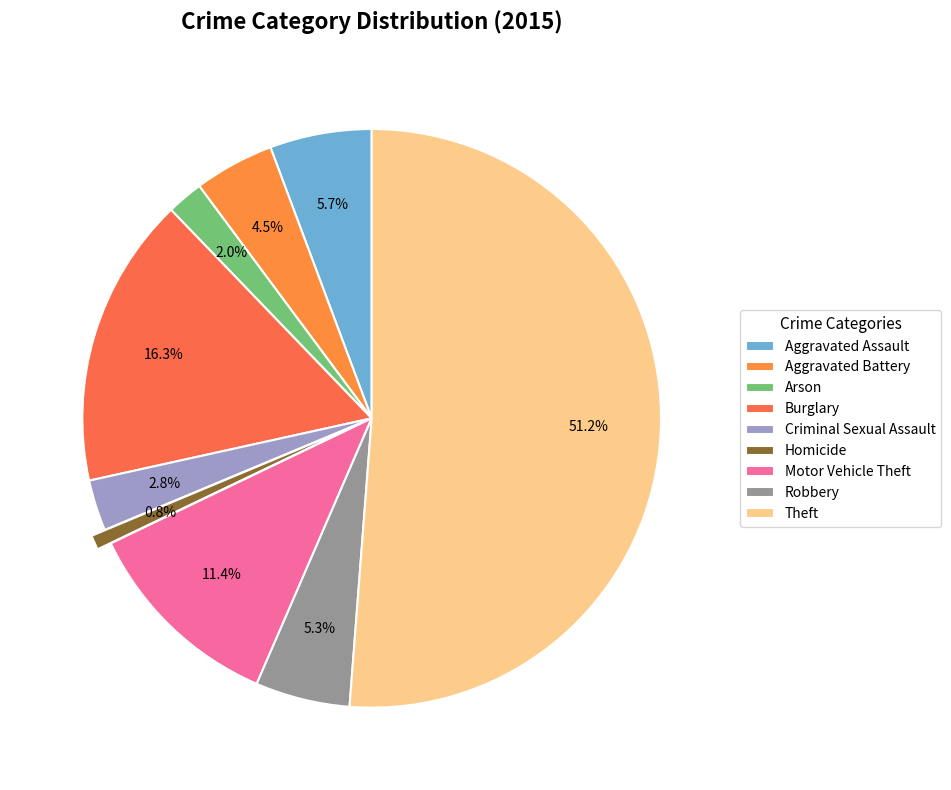

Count the number of slices in the pie.

9